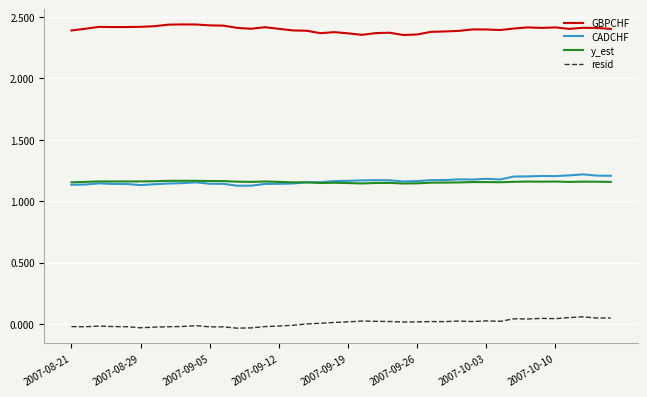

Is this an area chart (filled region under the line)?

No